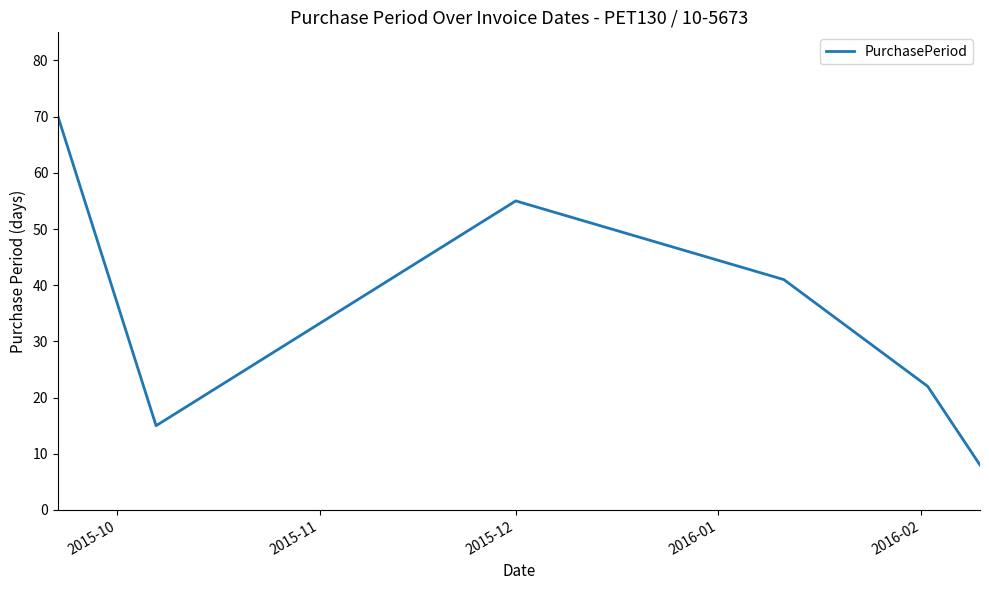

What is the greatest value displayed?

70